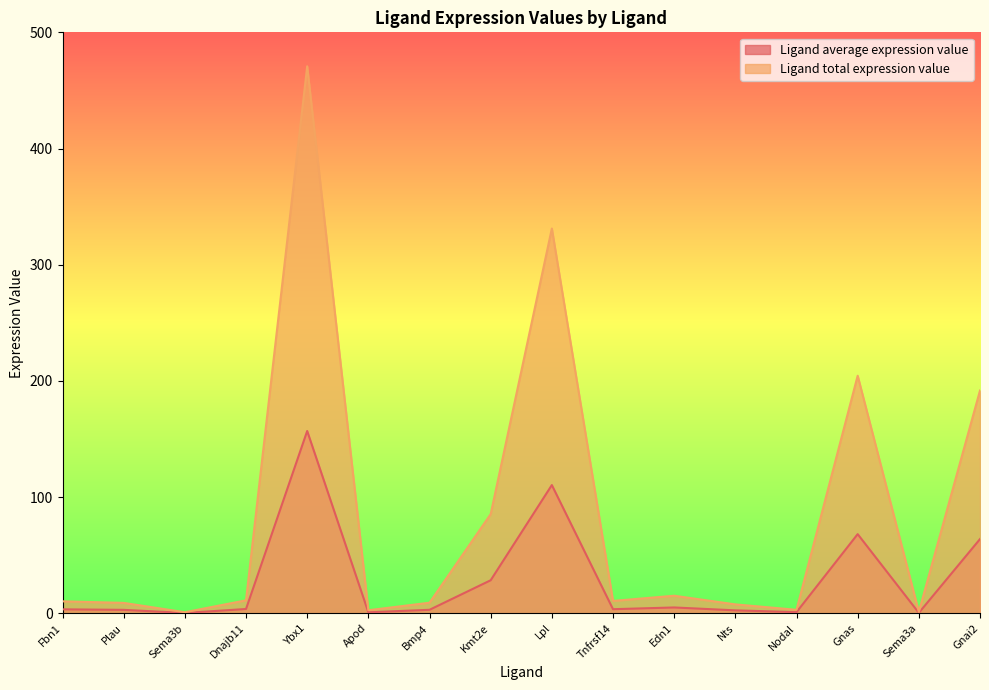

Which series has the largest total across all categories?

Ligand total expression value